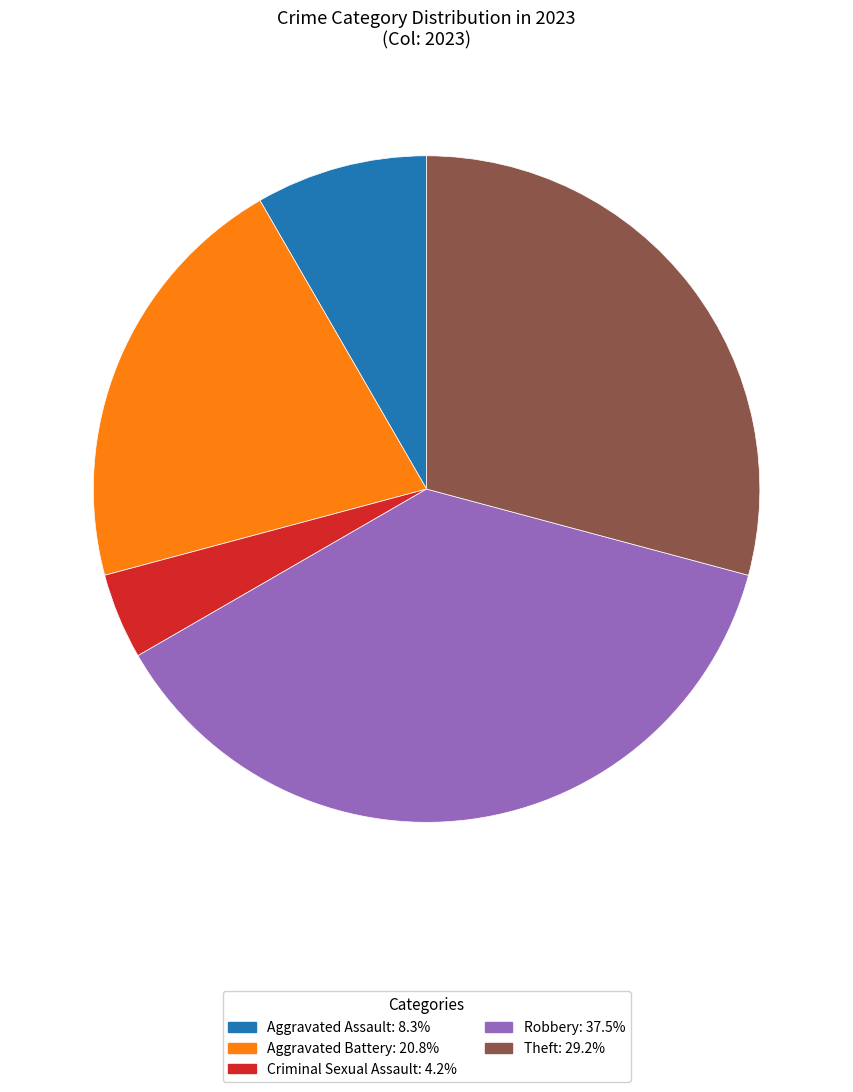

Does any single category account for the majority?

No